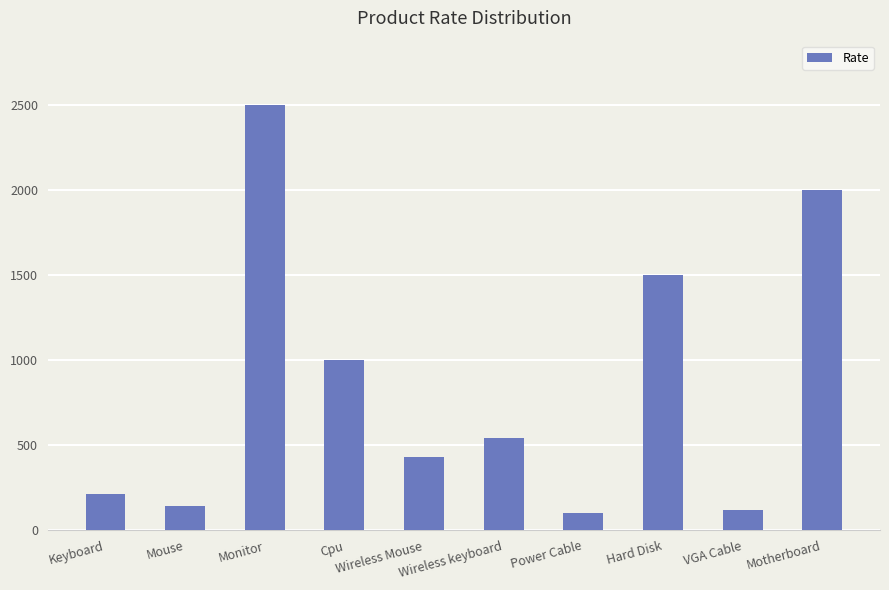

Reading left to right, extract all data points from this chart.

Keyboard=210	Mouse=140	Monitor=2500	Cpu=1000	Wireless Mouse=430	Wireless keyboard=540	Power Cable=100	Hard Disk=1500	VGA Cable=120	Motherboard=2000